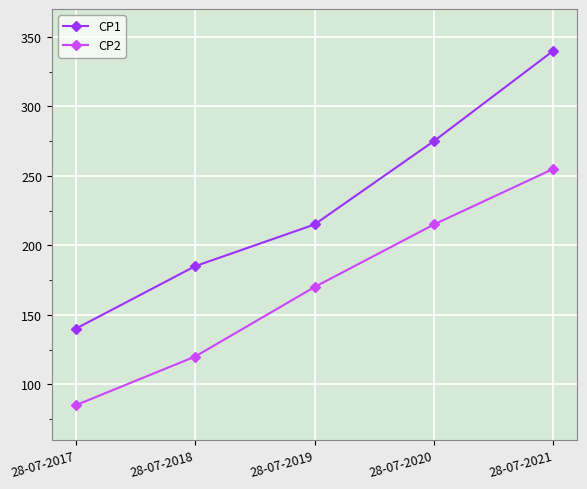

True or false: CP2 and CP1 cross at least once.

False